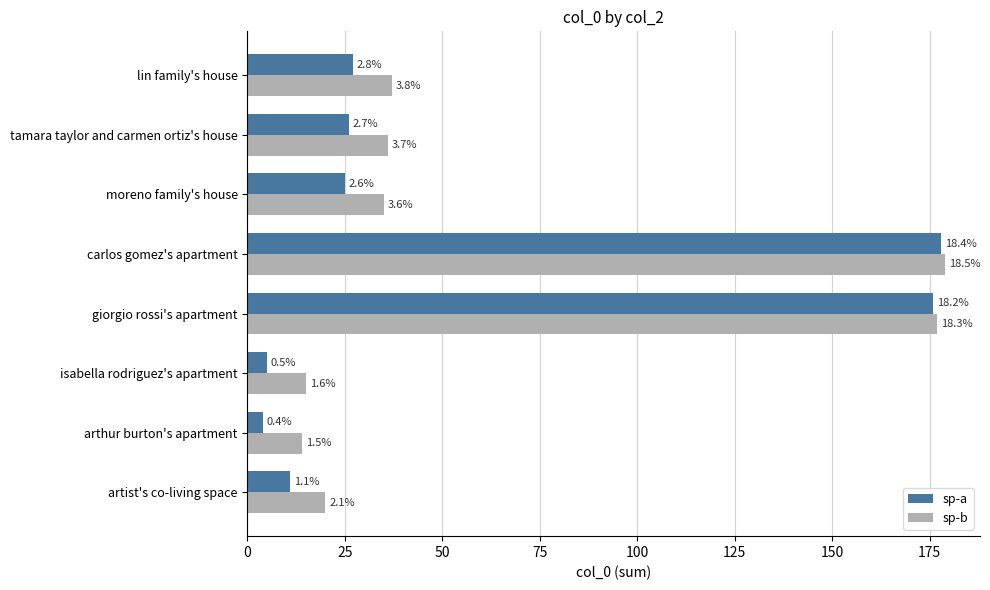

What are all the series names shown in the legend?

sp-a, sp-b